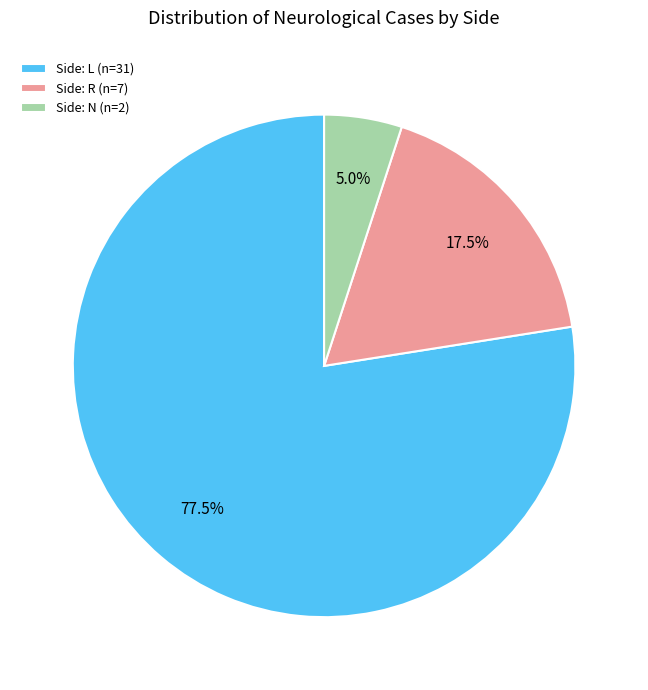

Which slice is the smallest?

Side: N (n=2)